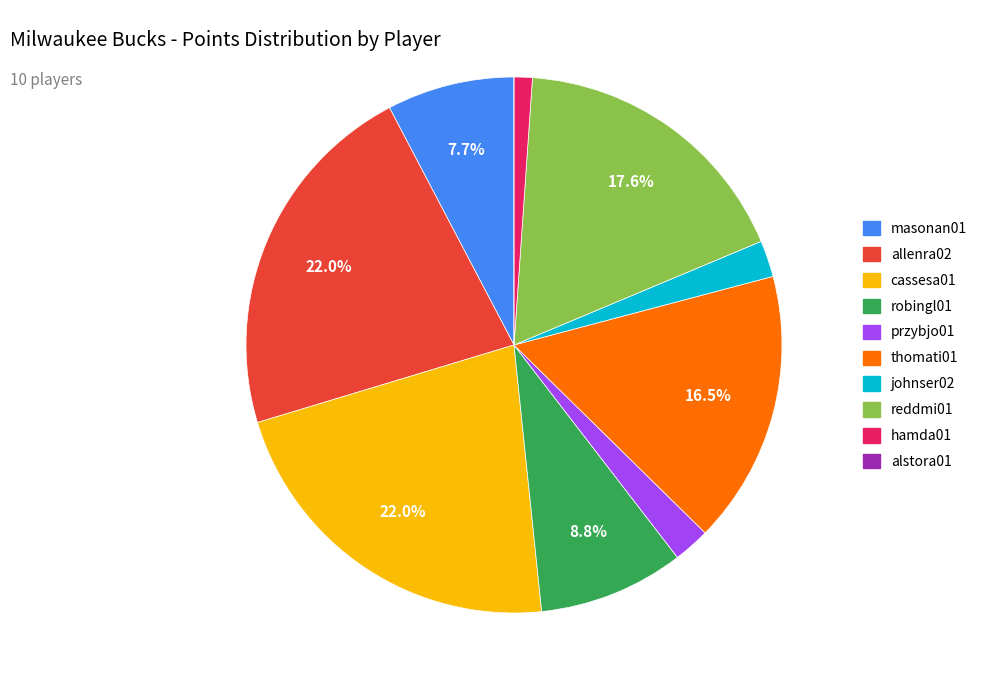

Does any single category account for the majority?

No